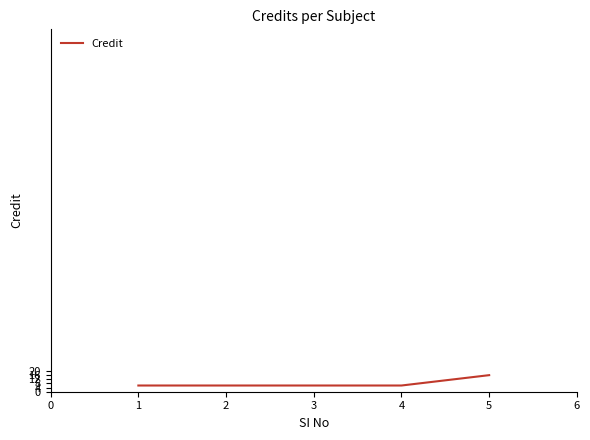

What is the maximum value shown in the chart?

16